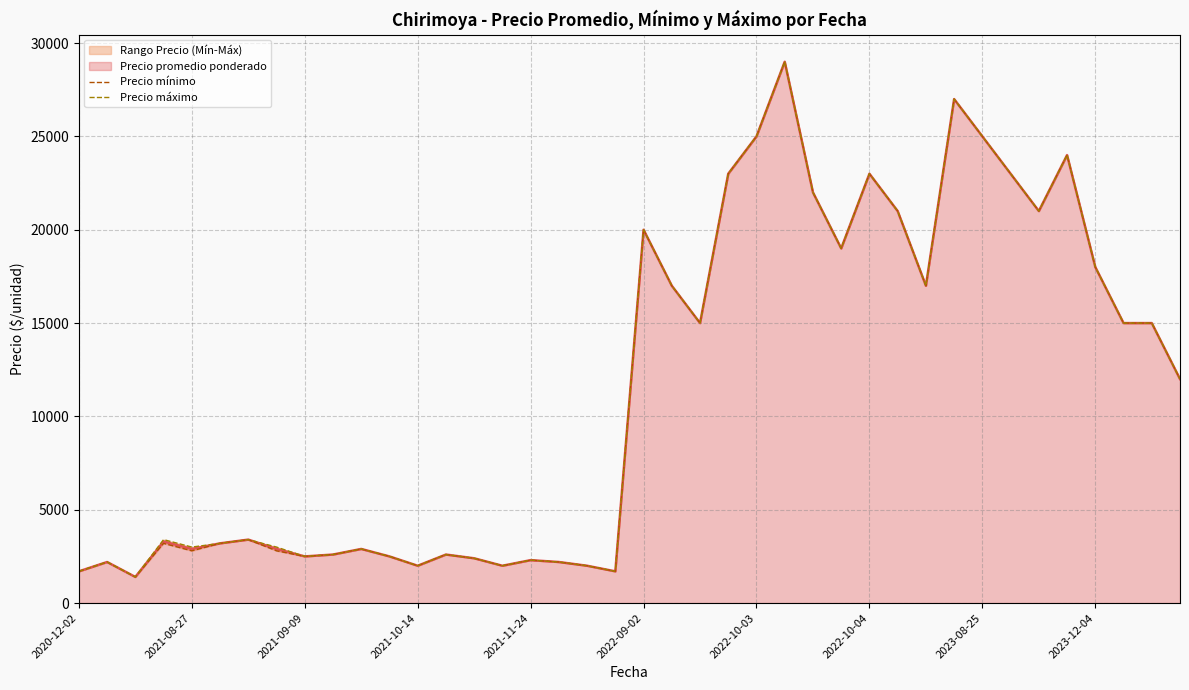

Which series has the largest total across all categories?

Precio máximo